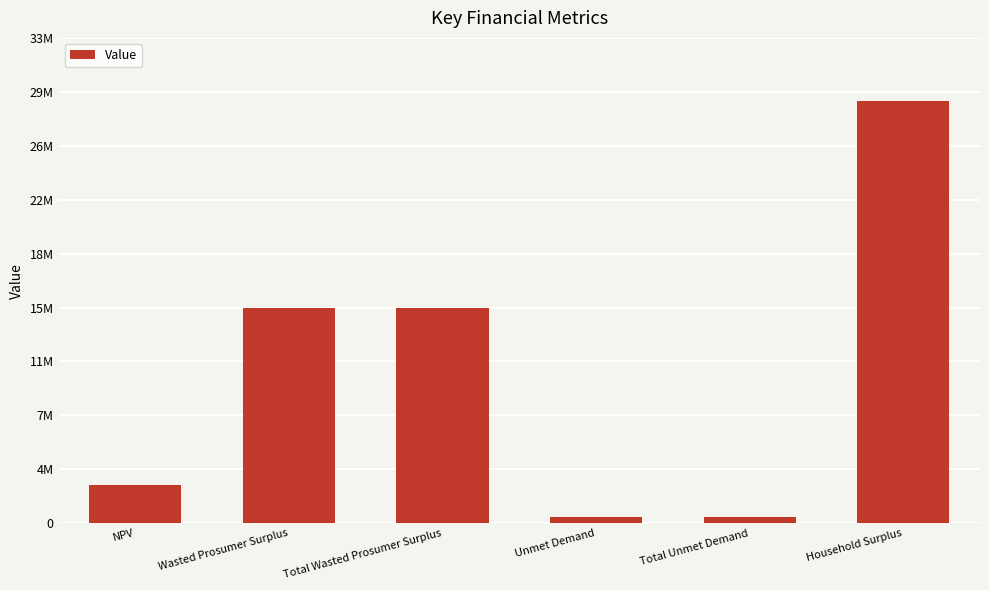

Does the chart contain any negative values?

No